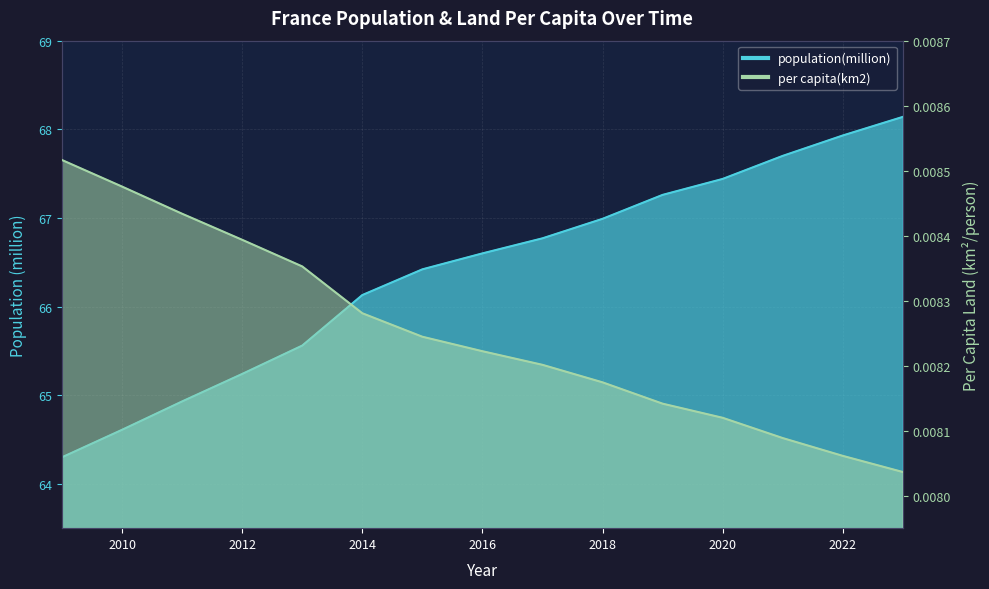

Which series has the largest range (max minus min)?

population(million)